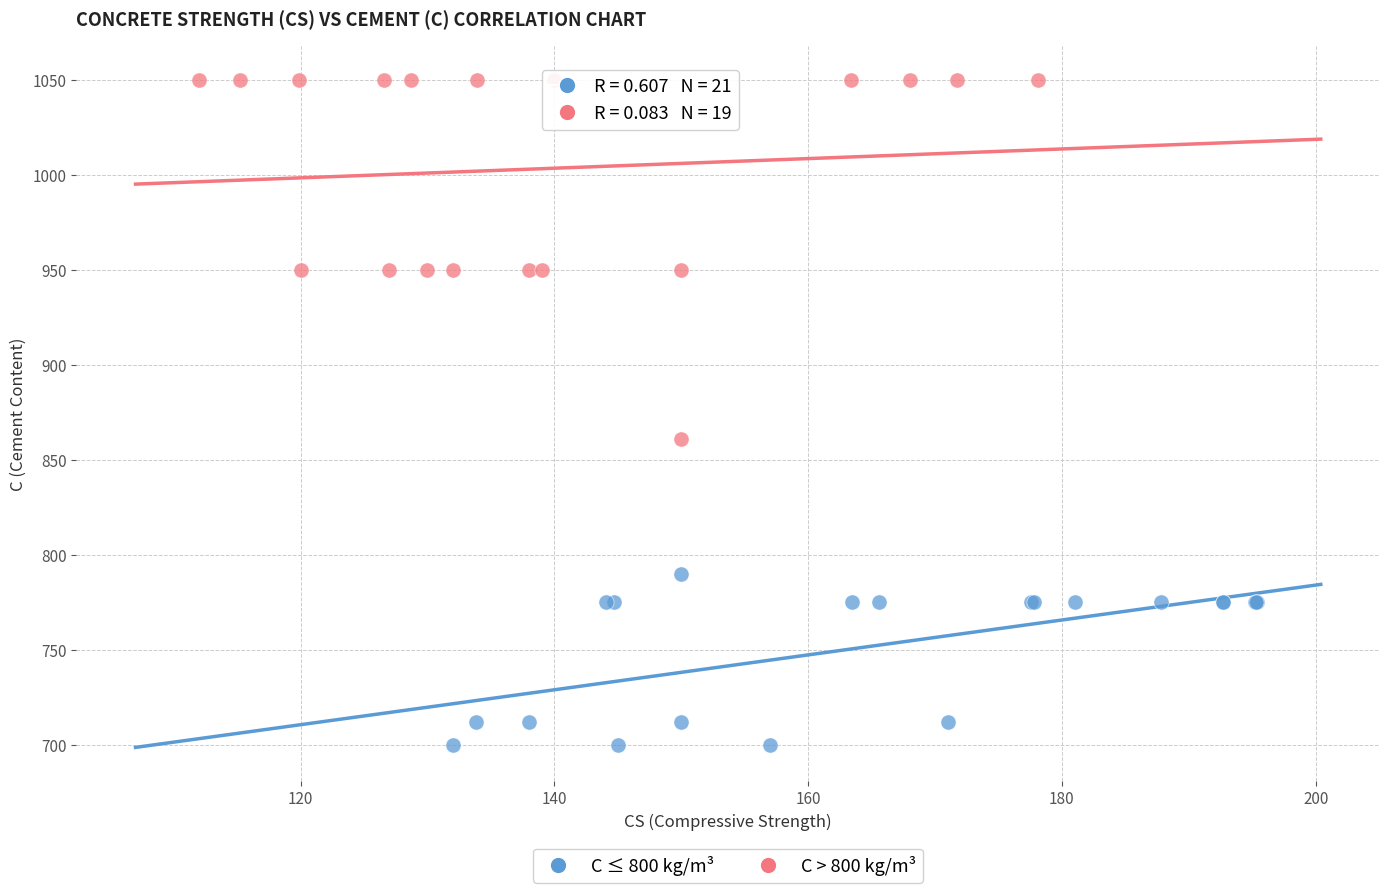

Which series has the largest Y range (max minus min)?

C > 800 kg/m³